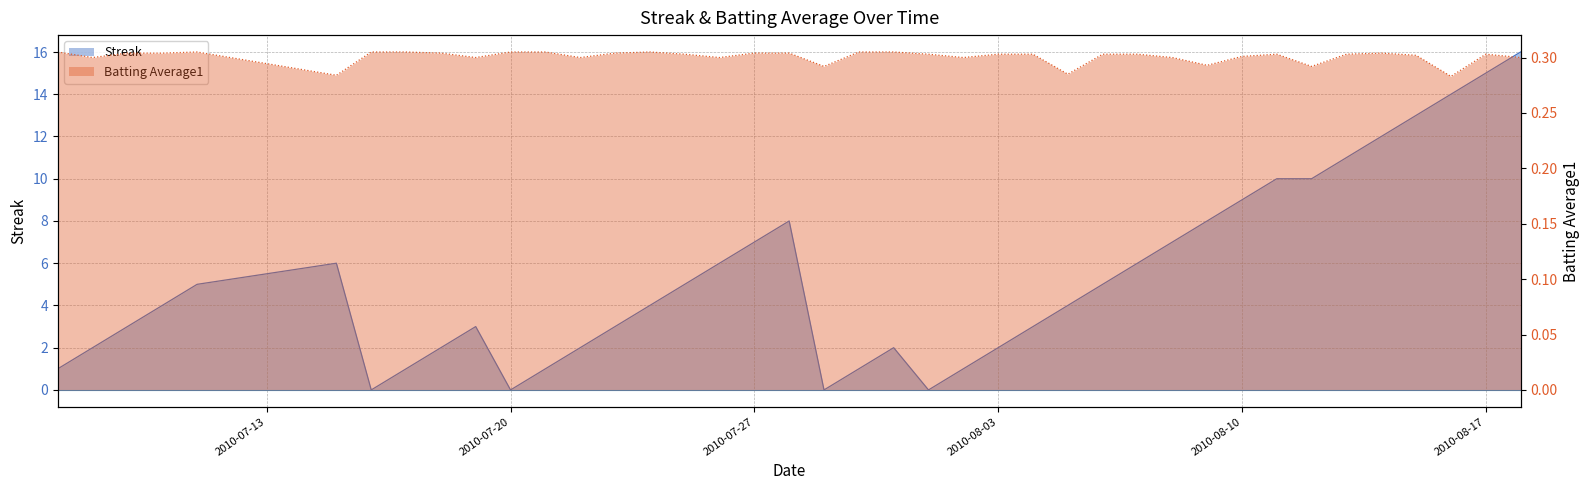

Does the chart have visible grid lines?

Yes